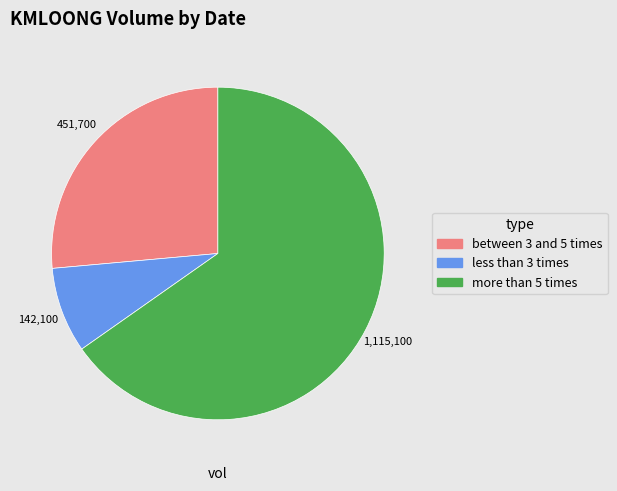

Is there any slice that represents more than half of the pie?

Yes